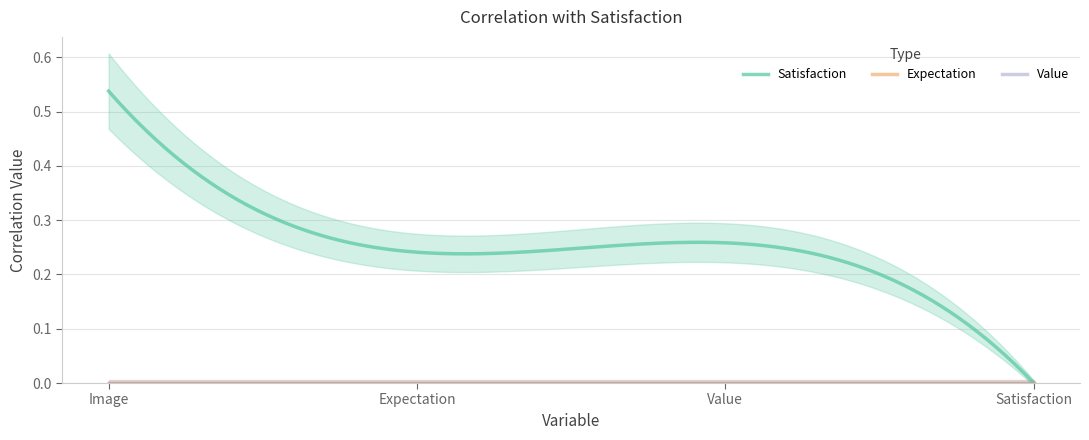

True or false: Satisfaction and Expectation cross at least once.

False